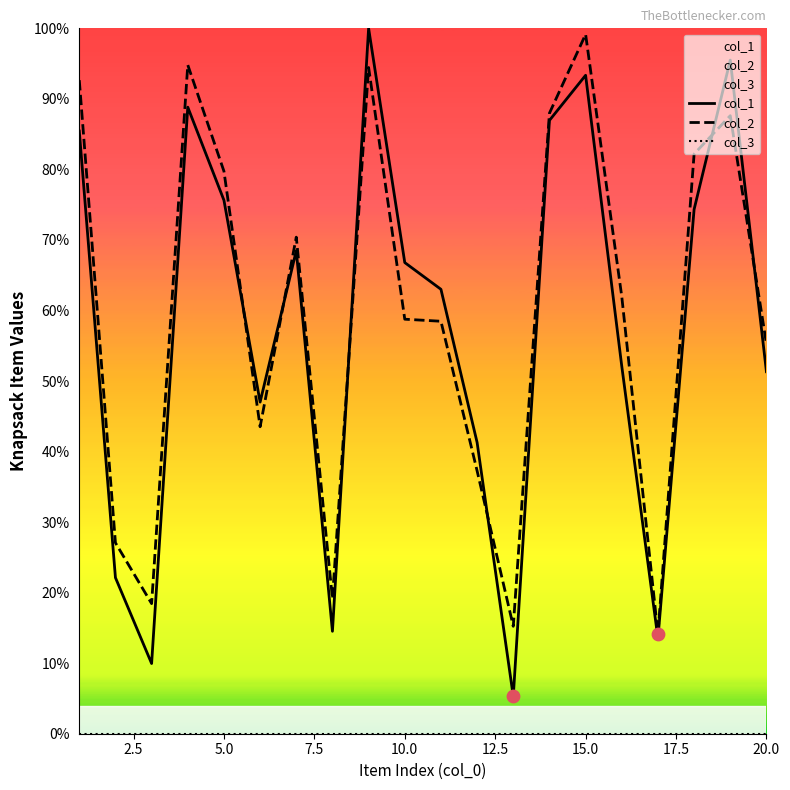

What are all the series names shown in the legend?

col_1, col_2, col_3